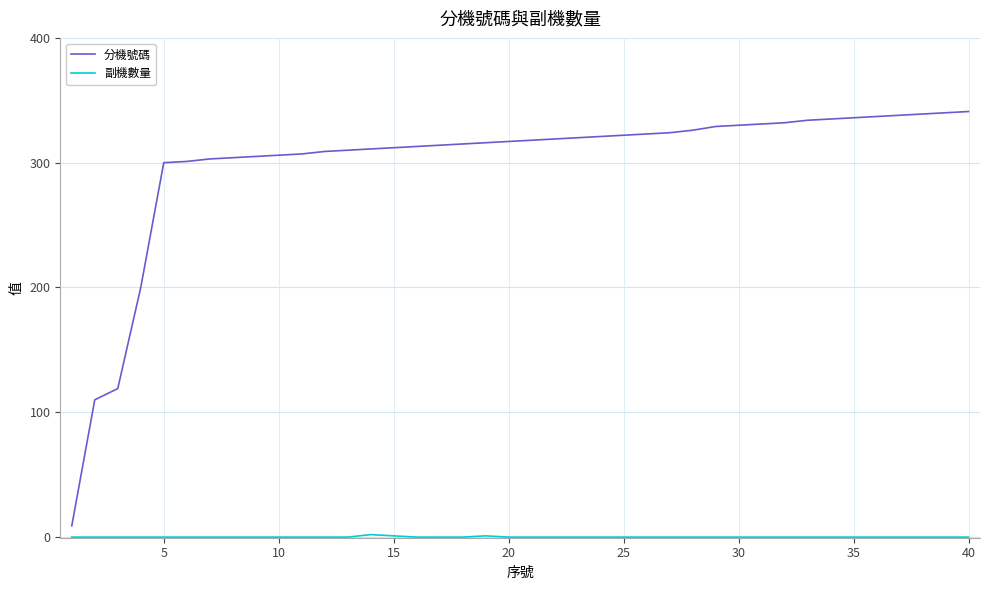

Which series has the largest range (max minus min)?

分機號碼